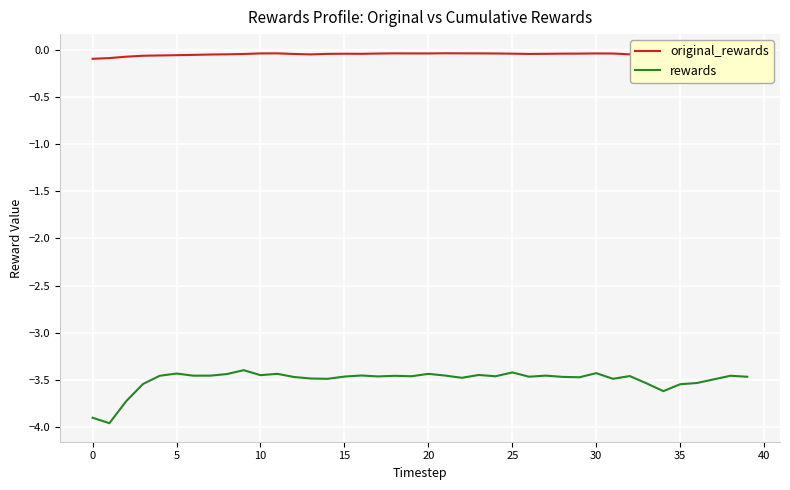

What are all the series names shown in the legend?

original_rewards, rewards